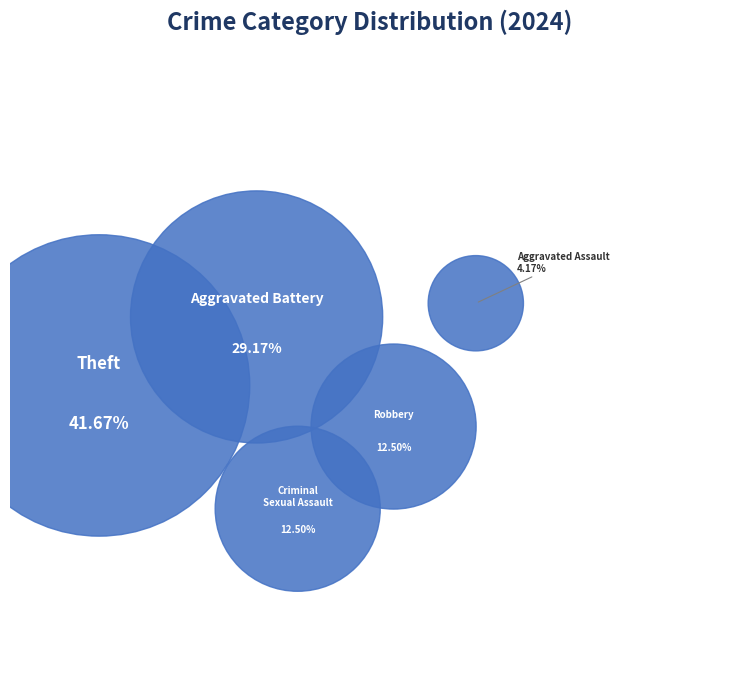

Does Homicide represent more than half of the total?

No